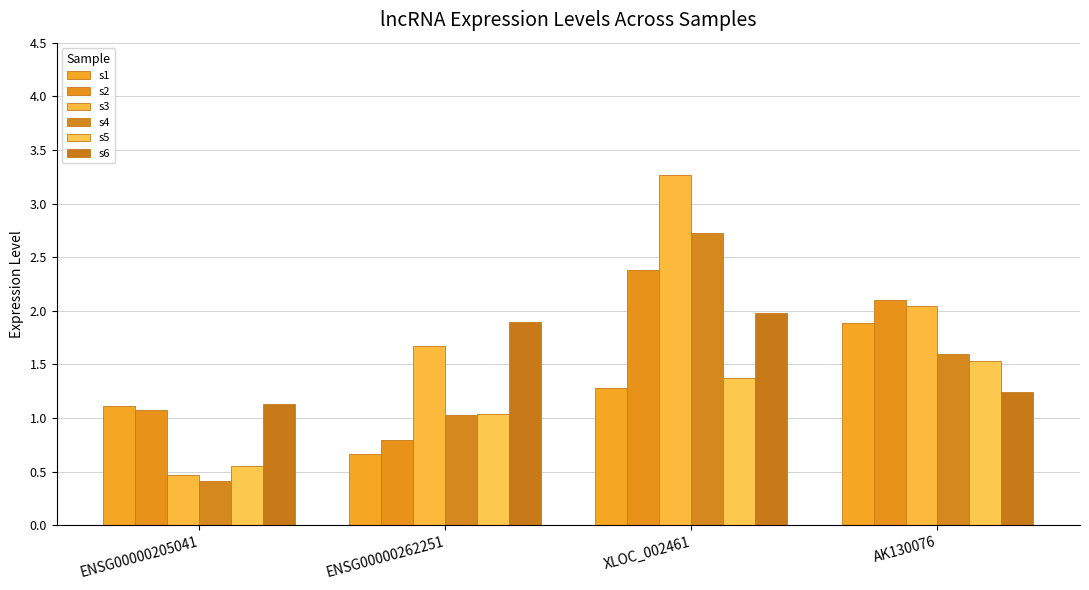

What position from the right is ENSG00000262251?

3